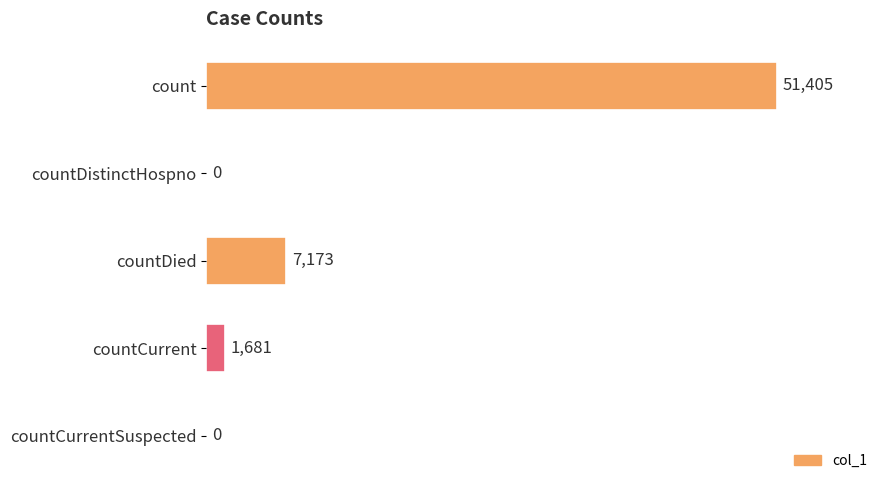

At which label is the value closest to 25702?

countDied